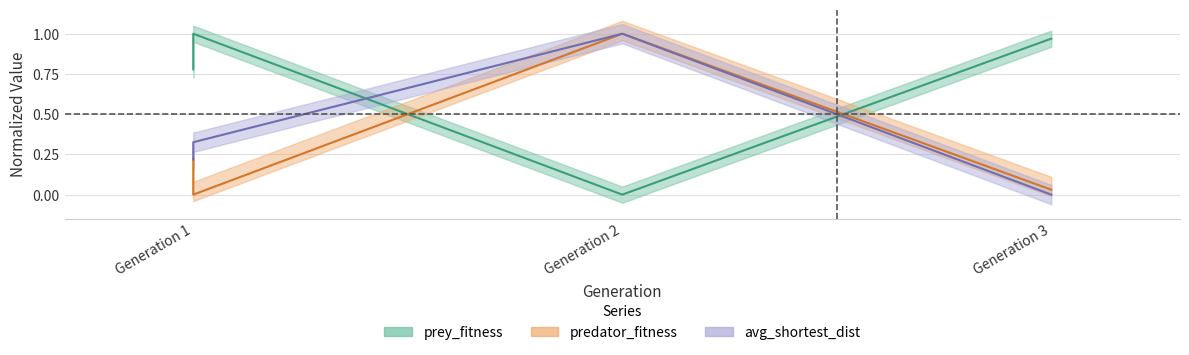

Which category has the lowest value across all series?

Generation 1